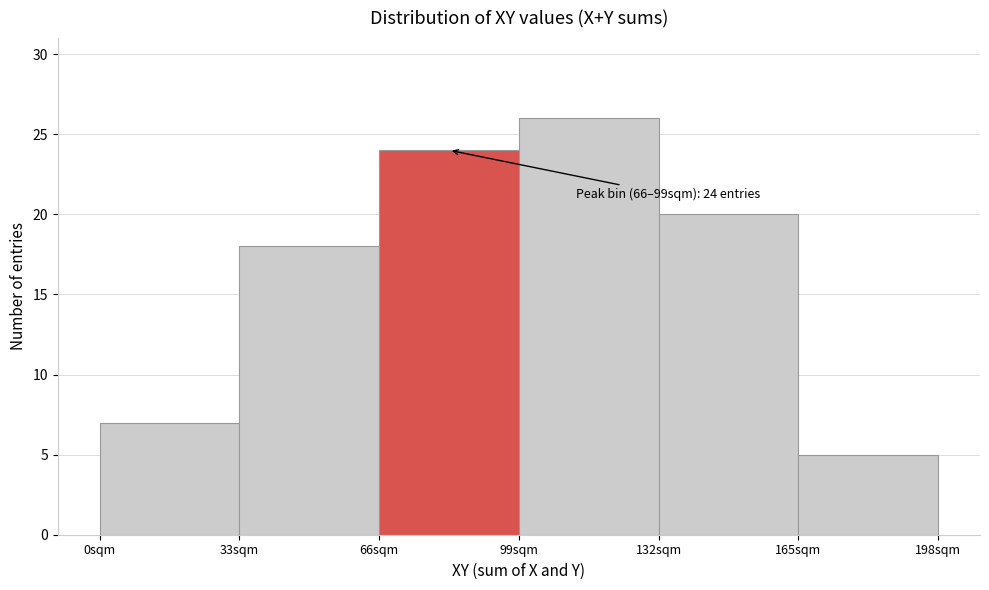

Over which range of the x-axis is the bar tallest?

99 to 132